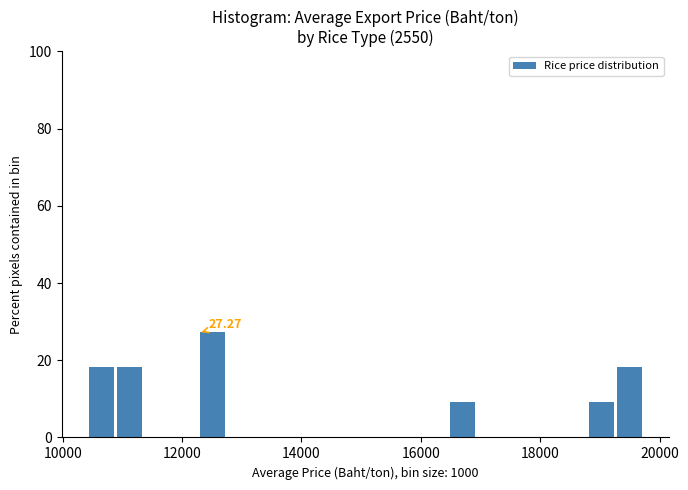

Around what value on the x-axis is the tallest bar? Give the approximate position of its centre, as read against the axis.

12600